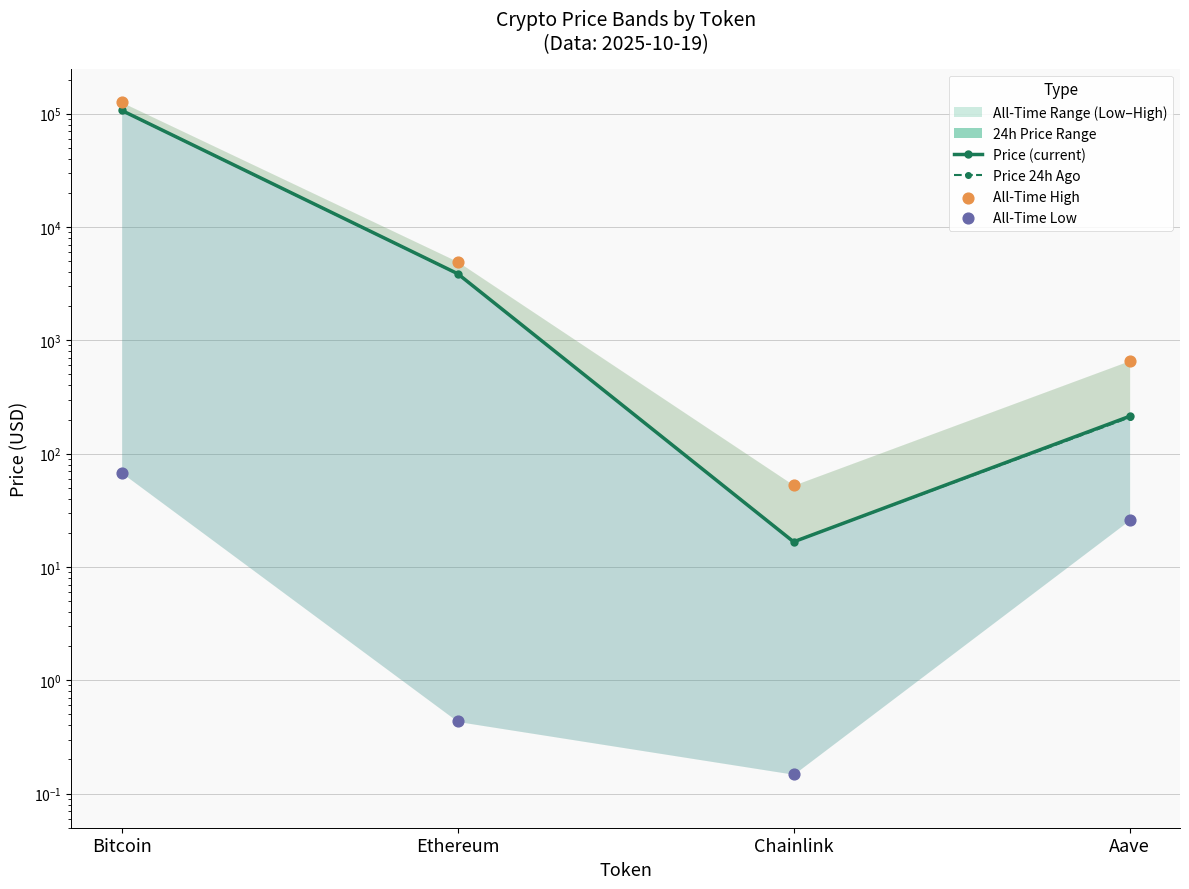

At how many categories does at least one series exceed 77135?

1